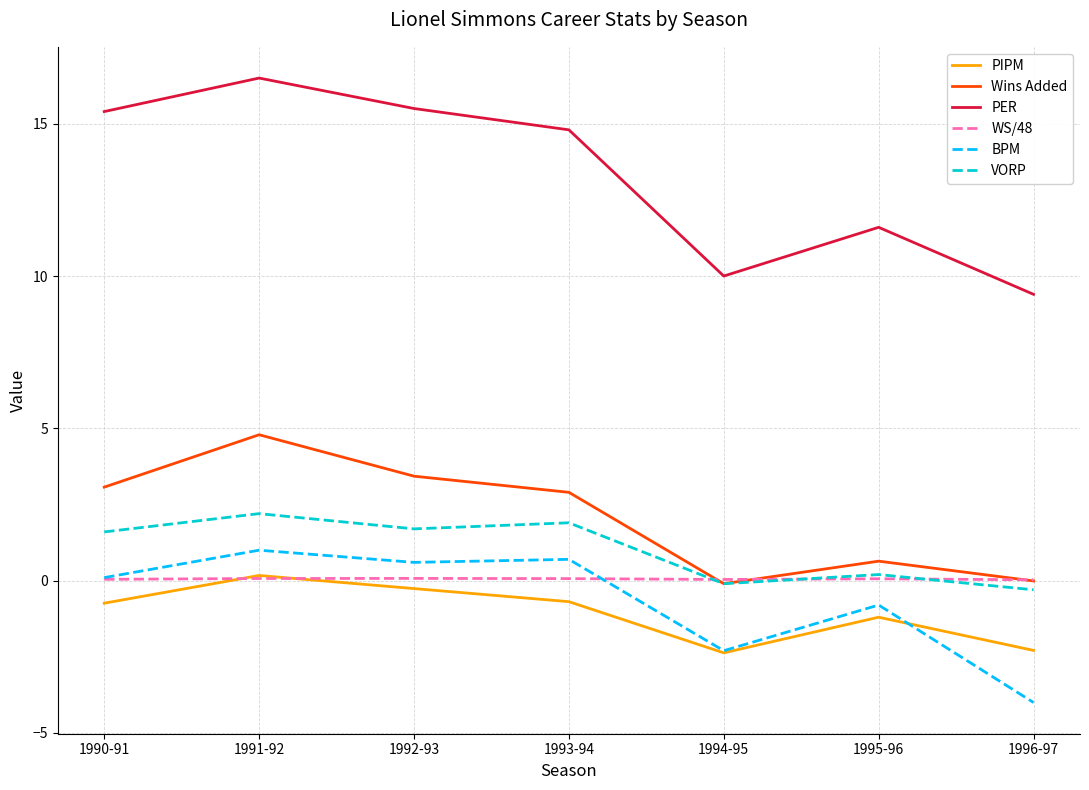

Which series has the widest spread of values?

PER